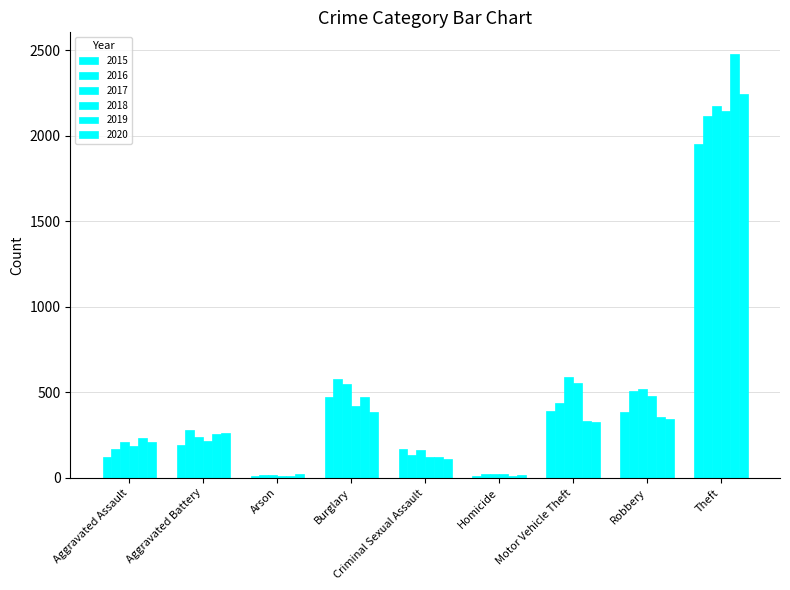

Rank the series at Robbery from lowest to highest value.

2020, 2019, 2015, 2018, 2016, 2017